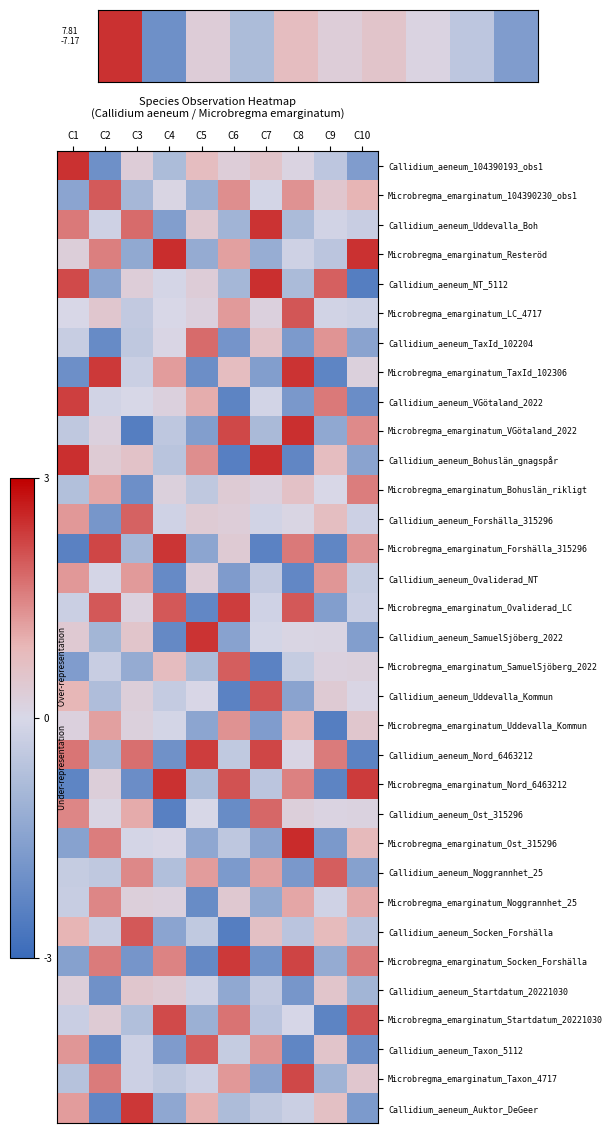

Count the number of data series in this chart.

33